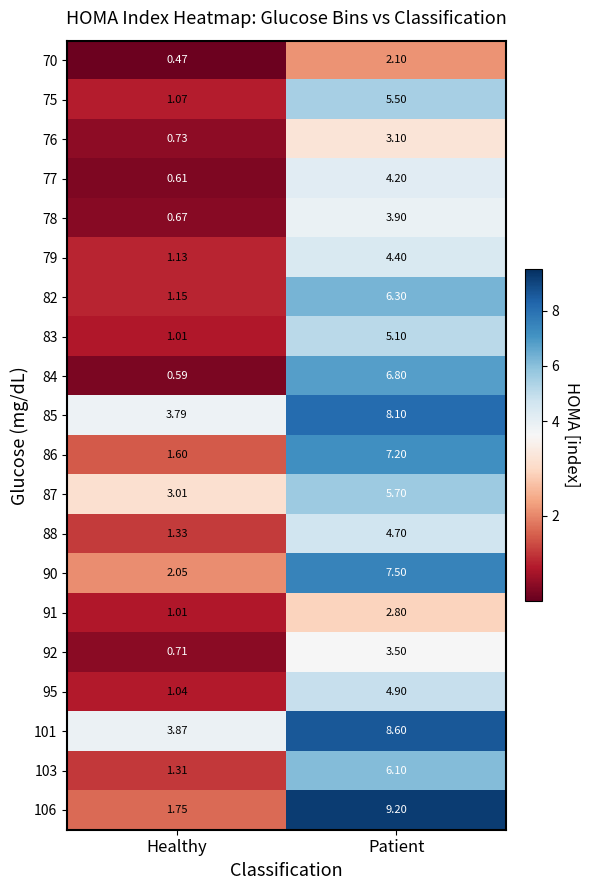

What is the total value across all series at Healthy?

28.9